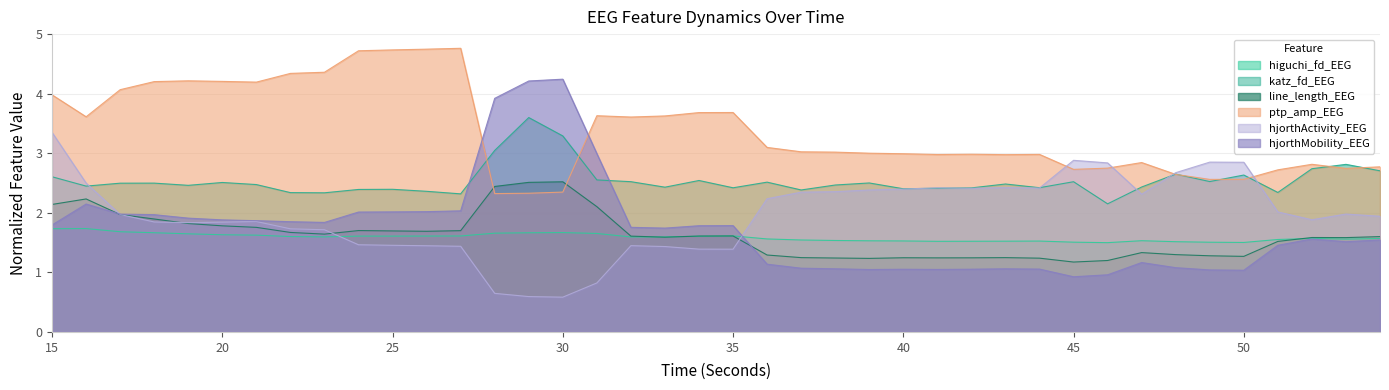

How many values in the hjorthMobility_EEG series exceed 1?

38